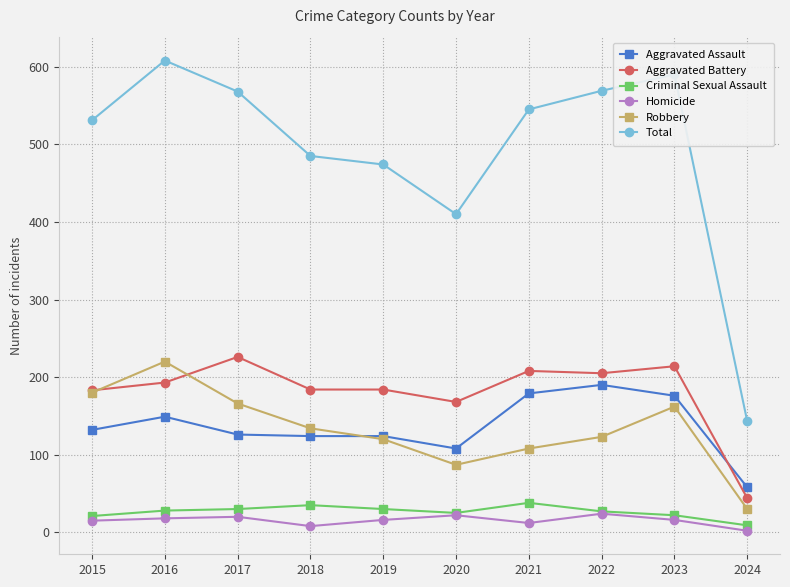

In Homicide, how many points are lower than both neighbors (excluding endpoints)?

2